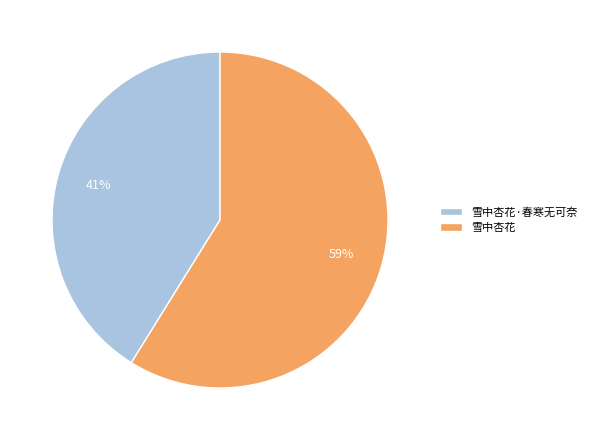

Between 雪中杏花 and 雪中杏花·春寒无可奈, which is larger?

雪中杏花